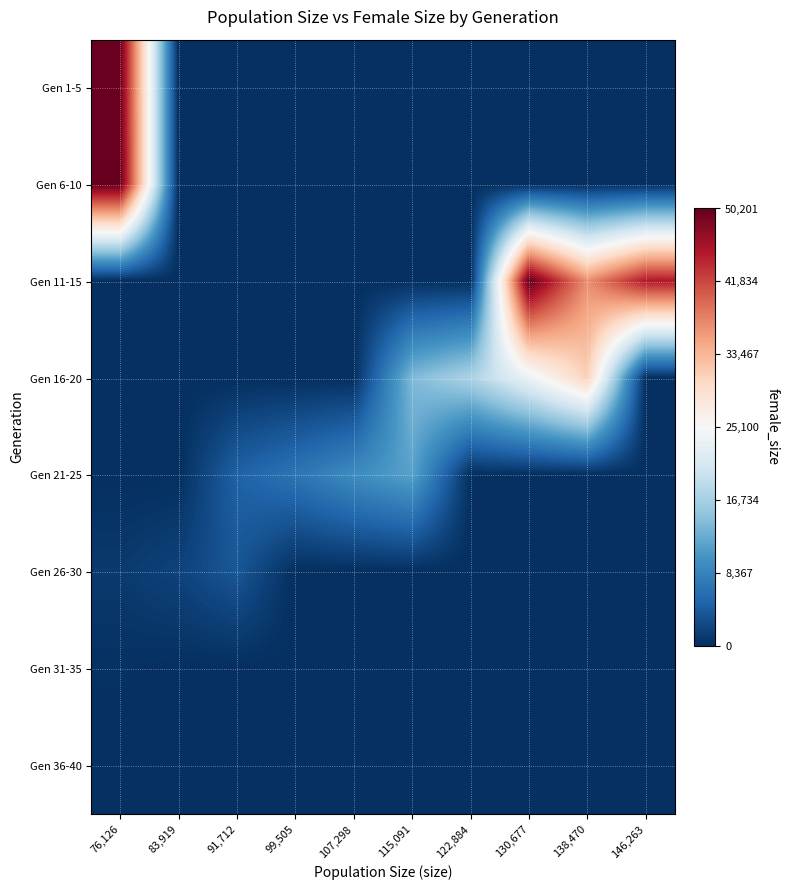

What is the total value across all series at 130,677?

73657.0